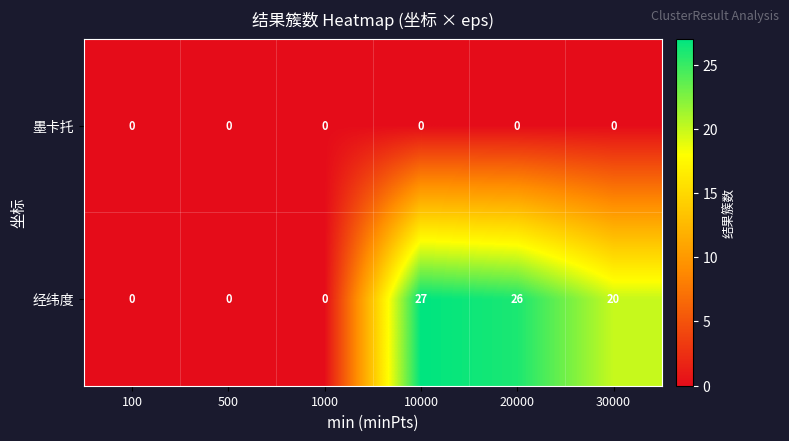

At which category is the sum across all series the highest?

10000